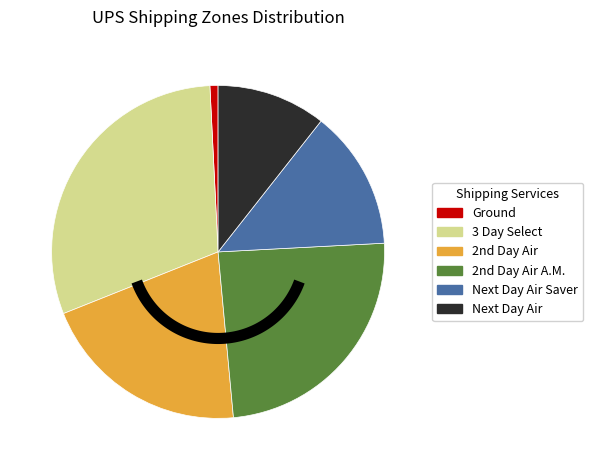

To the nearest percent, what is the average slice percentage?

17%